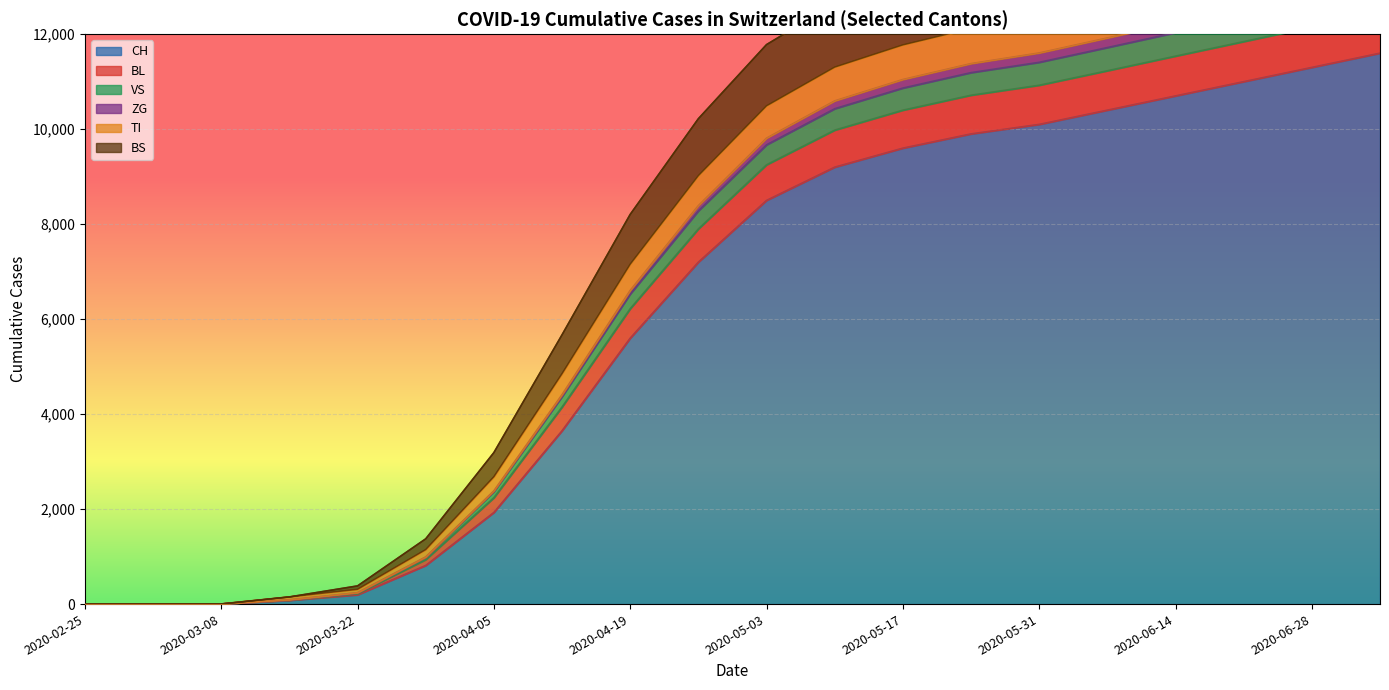

Which series changed the most between 2020-05-31 and 2020-07-05?

BL